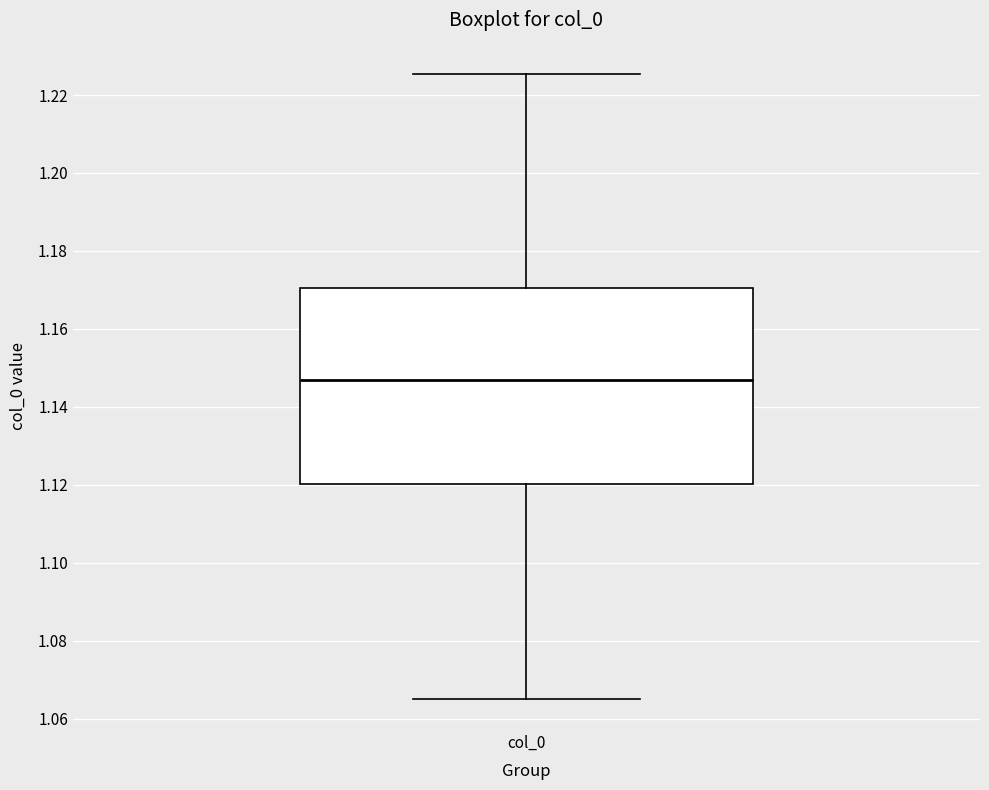

Where does the lower whisker of the box for col_0 end on the y-axis? The values are not printed on the chart, so give them approximately, as read against the axis.

1.066